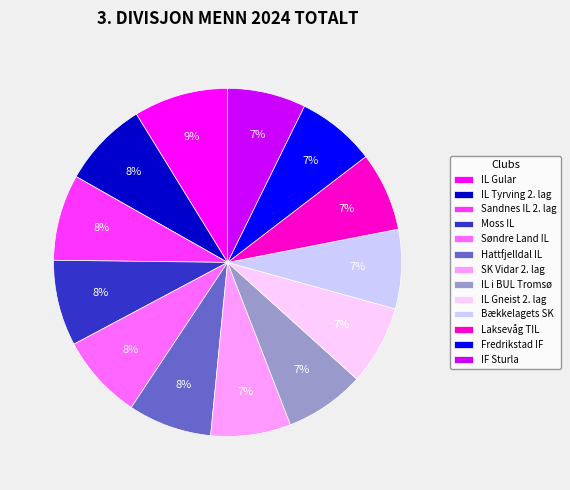

Combined, do Moss IL and SK Vidar 2. lag account for over 50%?

No